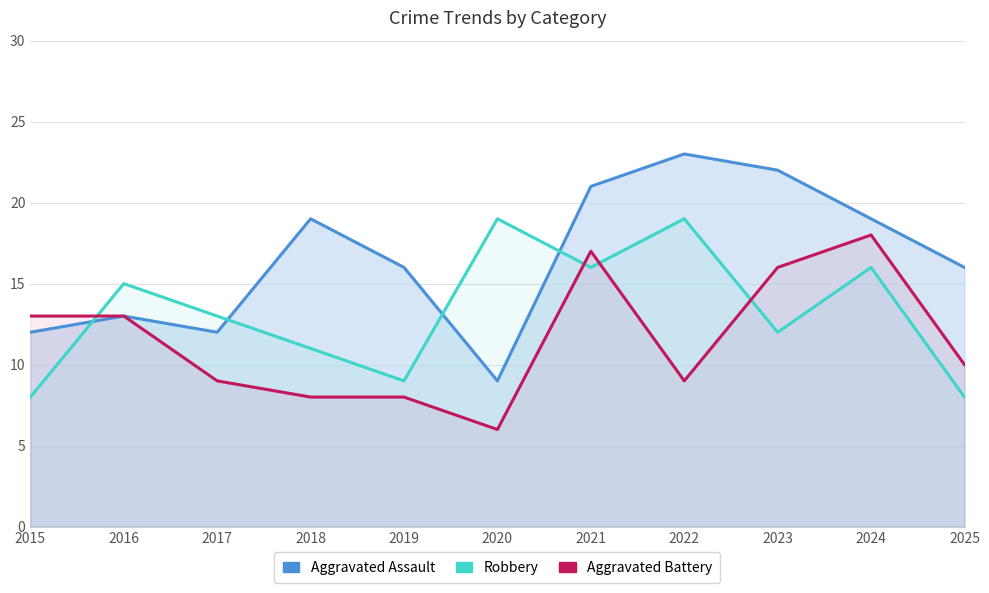

How many series are shown in this chart?

3